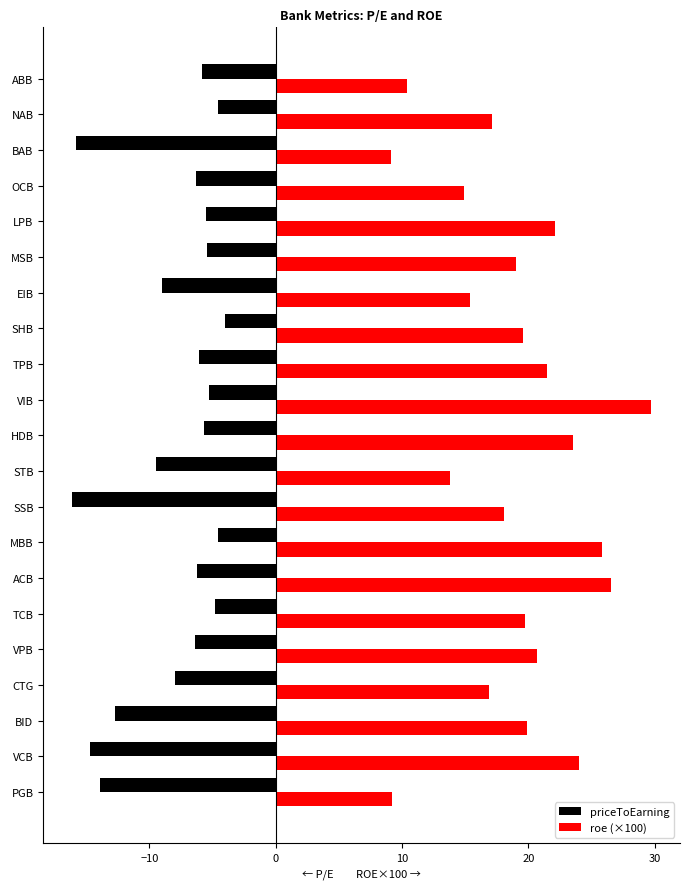

The value of priceToEarning at ABB is -5.8. True or false?

True